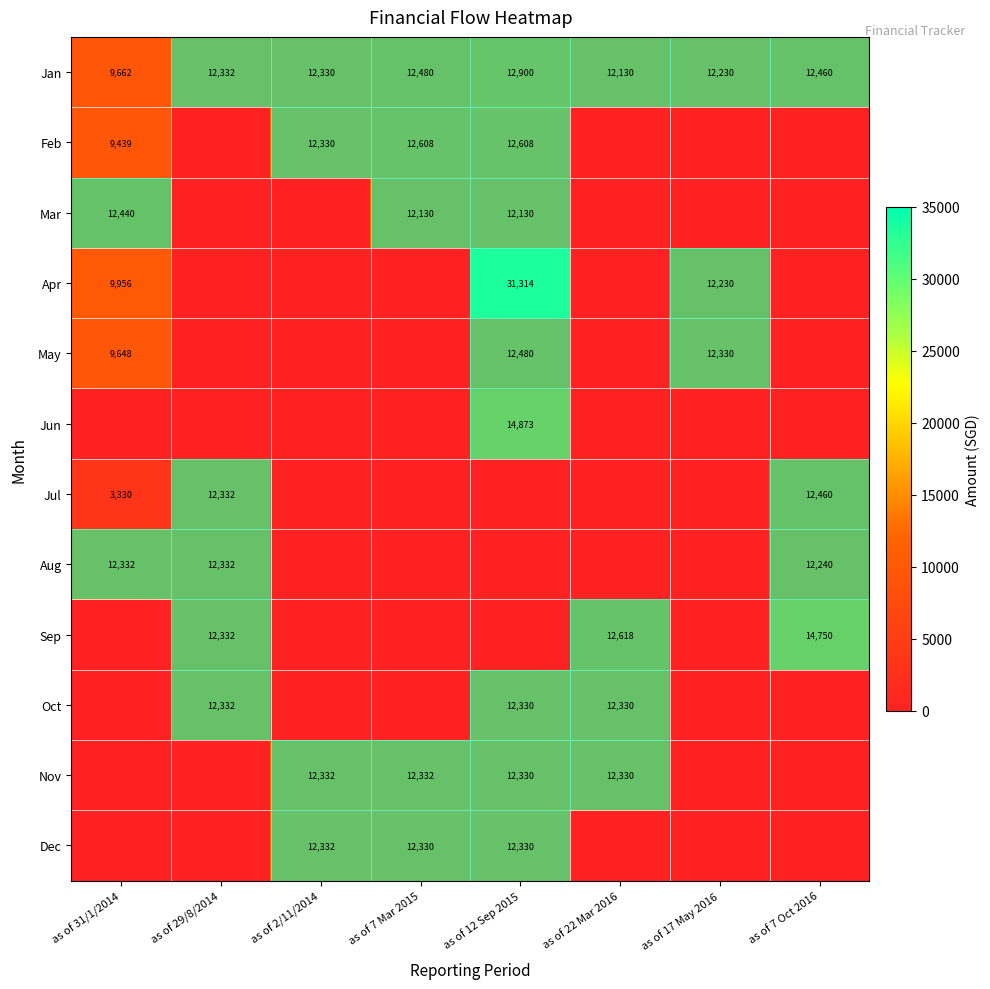

What is the difference between the highest and lowest values at as of 7 Oct 2016?

14750.7